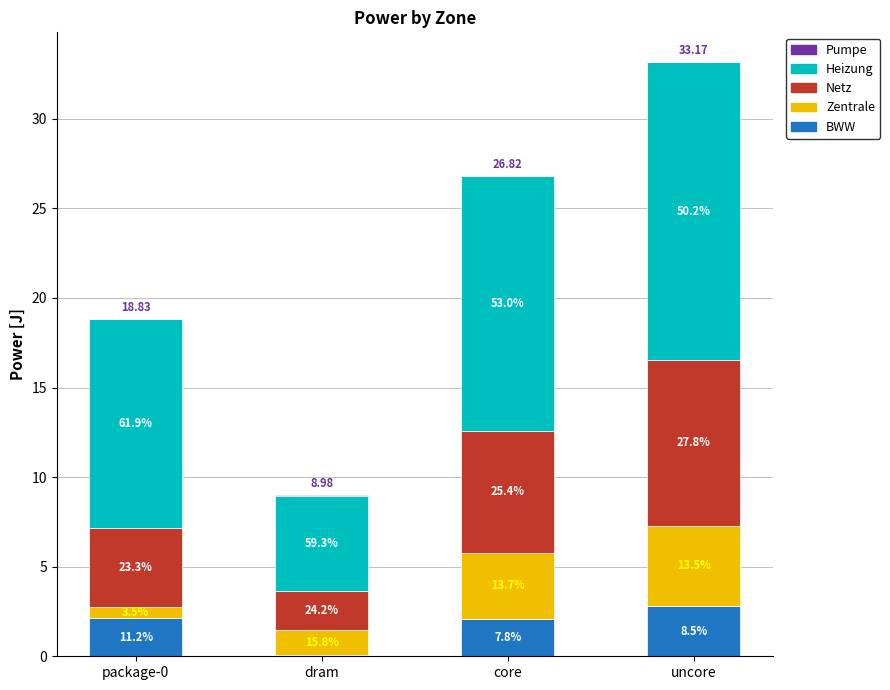

Rank the categories by Heizung value from lowest to highest.

dram, package-0, core, uncore